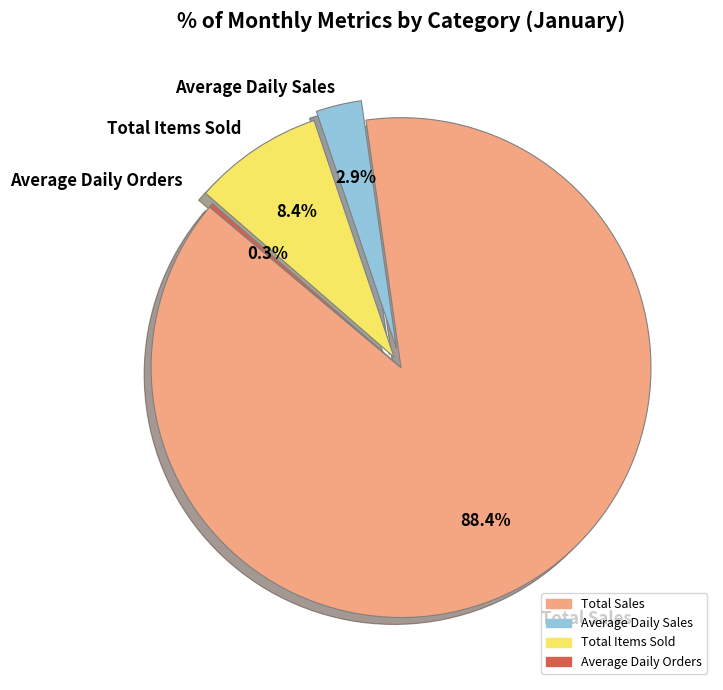

Do Total Sales and Total Items Sold together represent more than half of the pie?

Yes